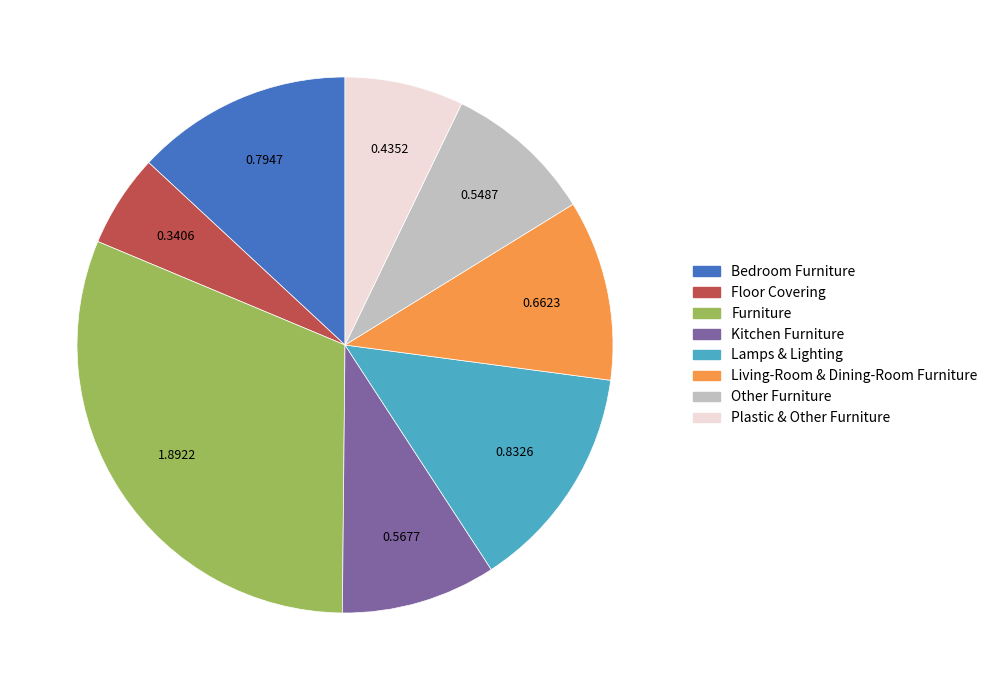

Does any single category account for the majority?

No